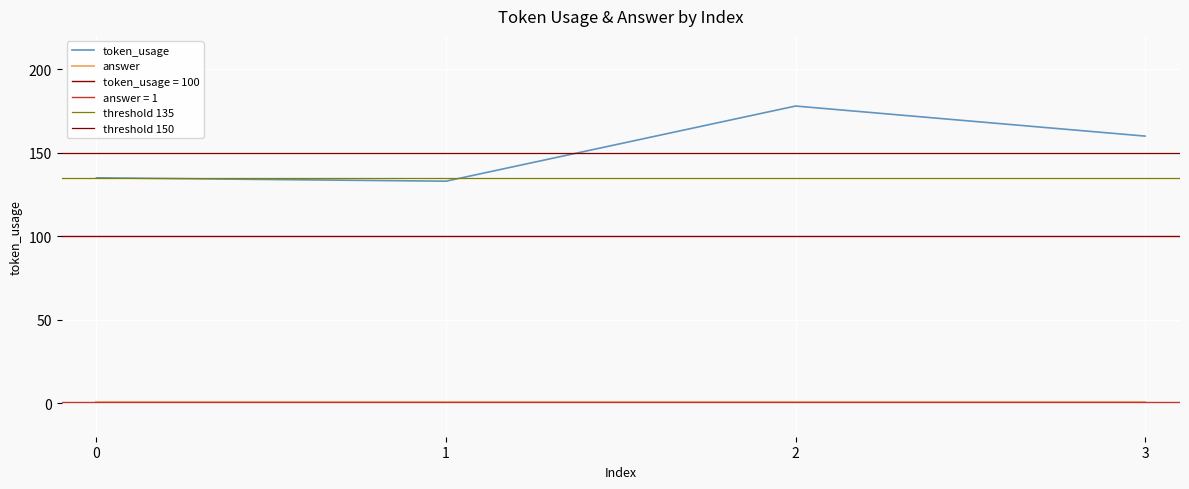

What is the difference between the maximum and second lowest values?

43